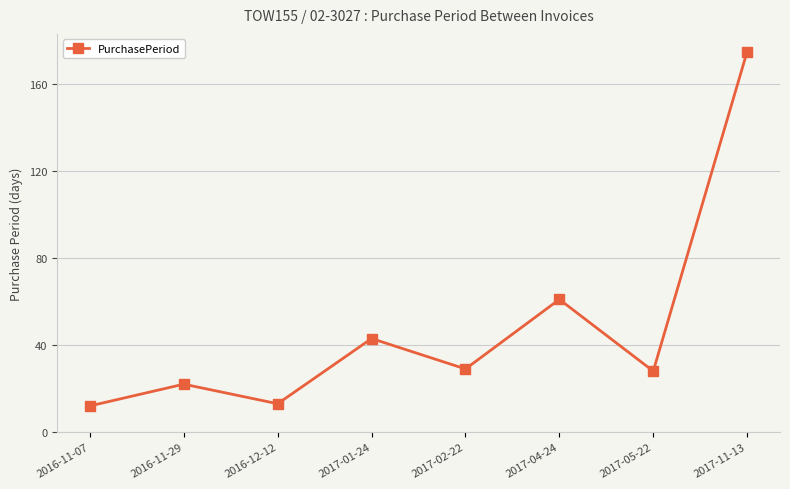

What is the maximum value shown in the chart?

175